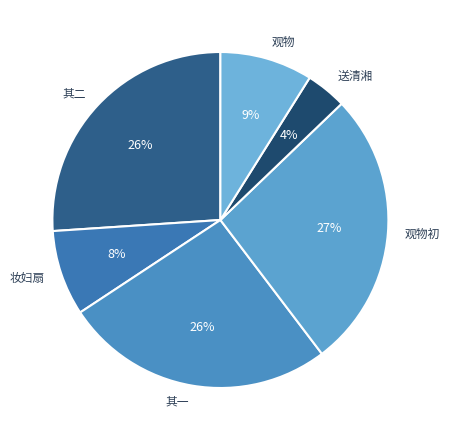

Combined, do 观物 and 其一 account for over 50%?

No